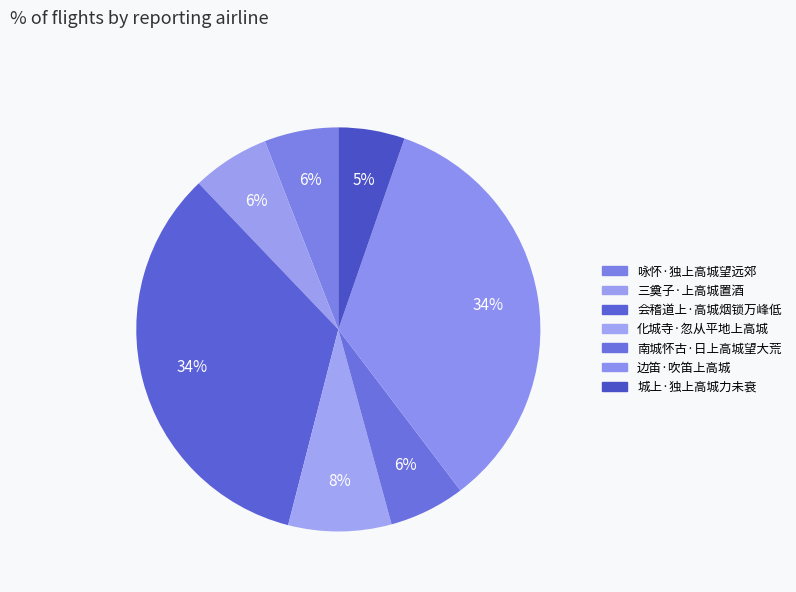

Count the number of slices in the pie.

7